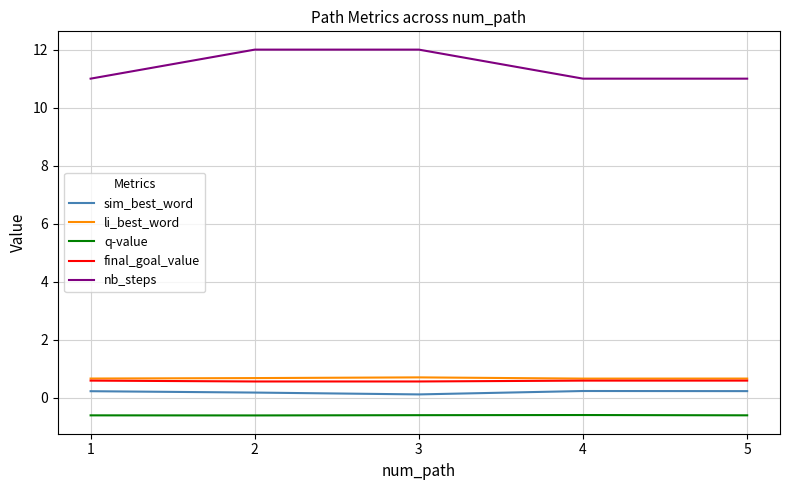

Which series has the largest total across all categories?

nb_steps